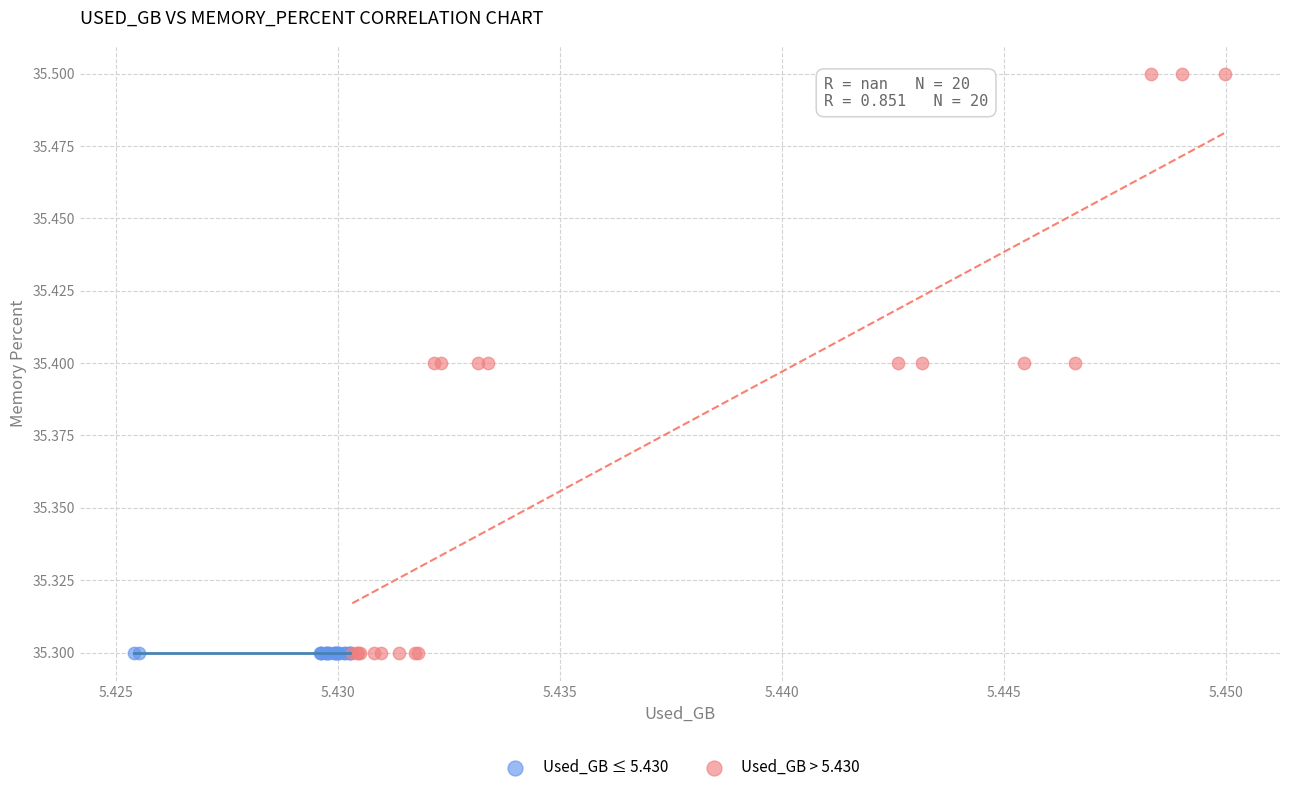

Which series contains the highest Y value?

Used_GB > 5.430